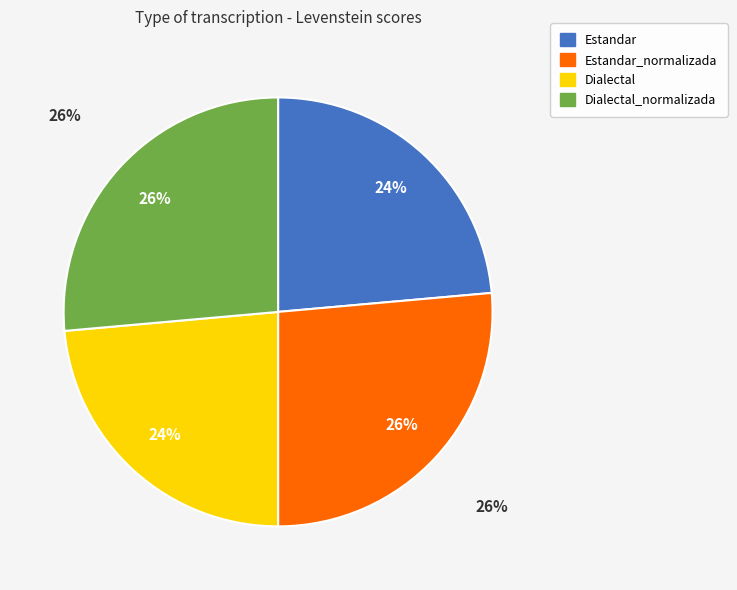

Rank the categories by value from highest to lowest.

Estandar_normalizada, Dialectal_normalizada, Estandar, Dialectal